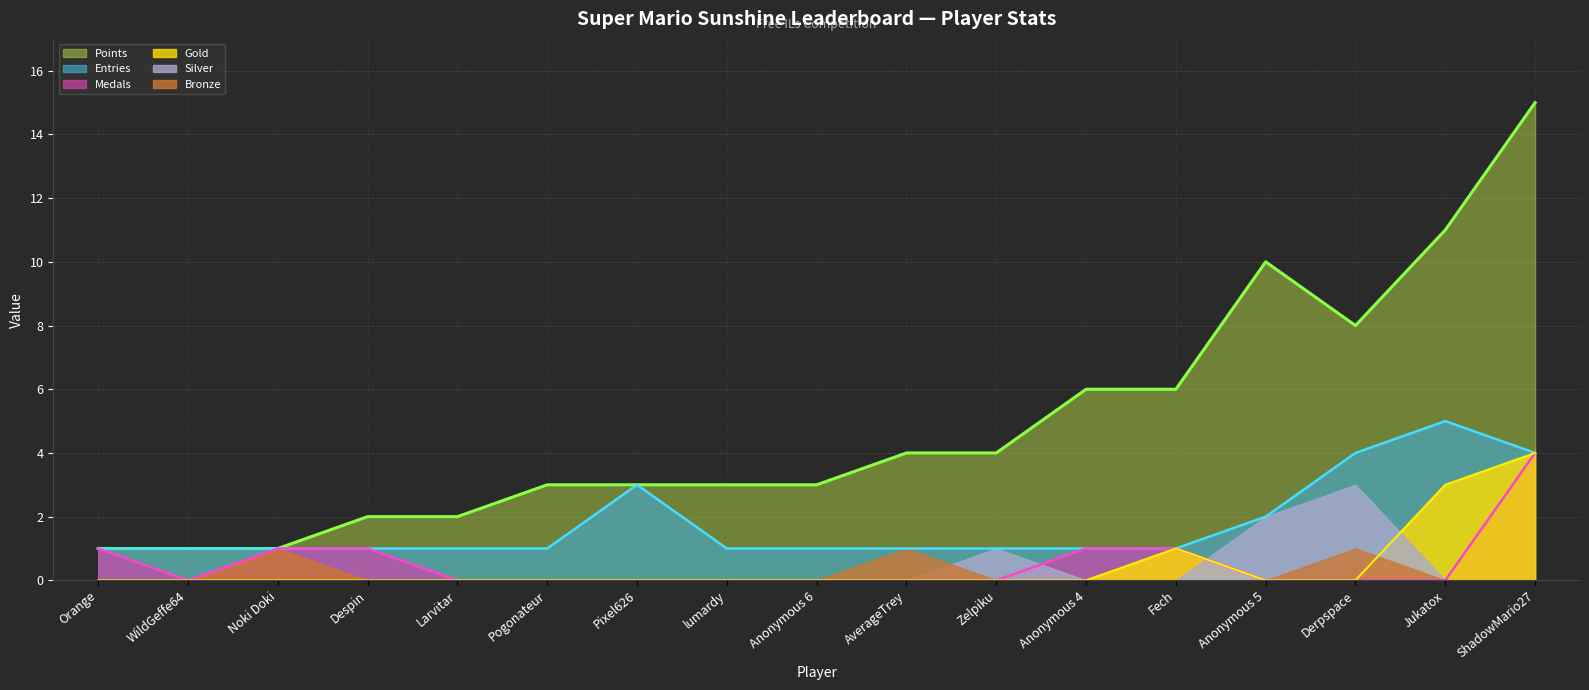

Between Anonymous 4 and Anonymous 5, which series saw the biggest shift?

Points